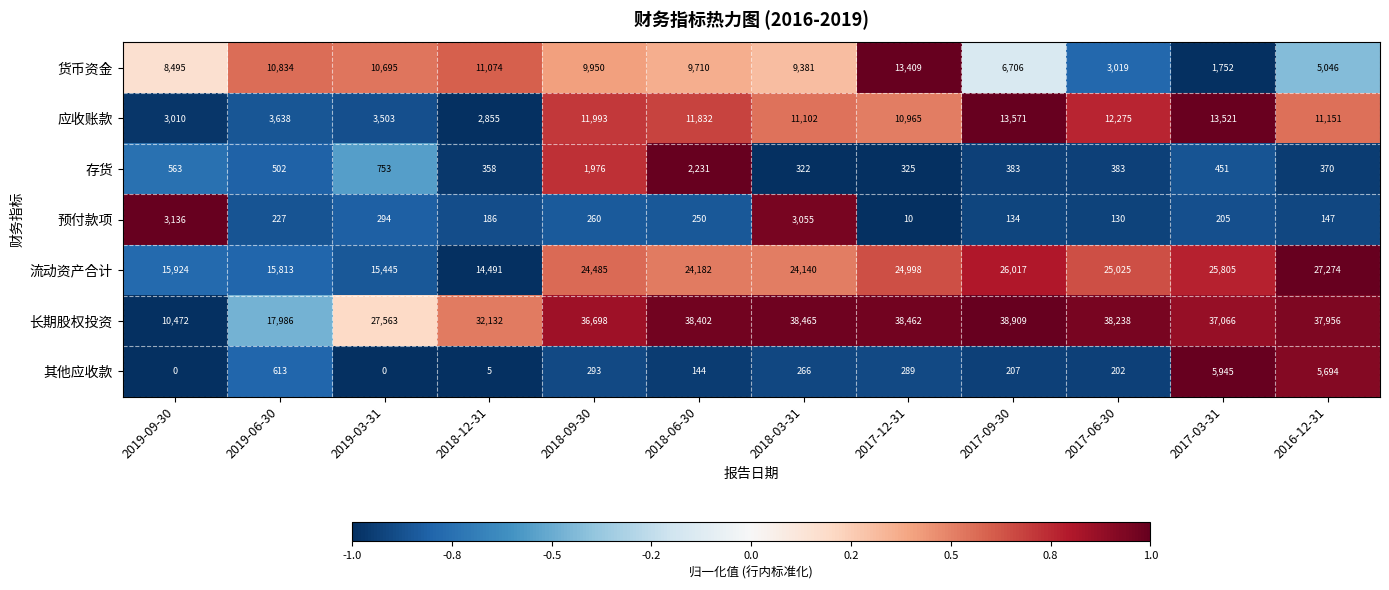

Which series has the largest total across all categories?

长期股权投资